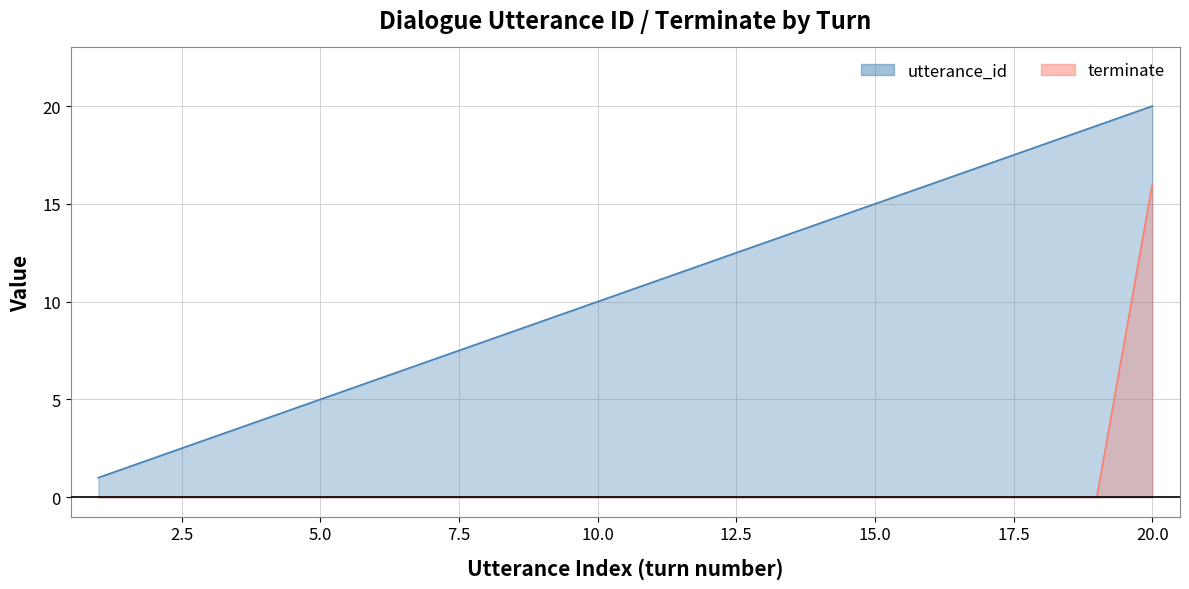

At which category is the sum across all series the highest?

20